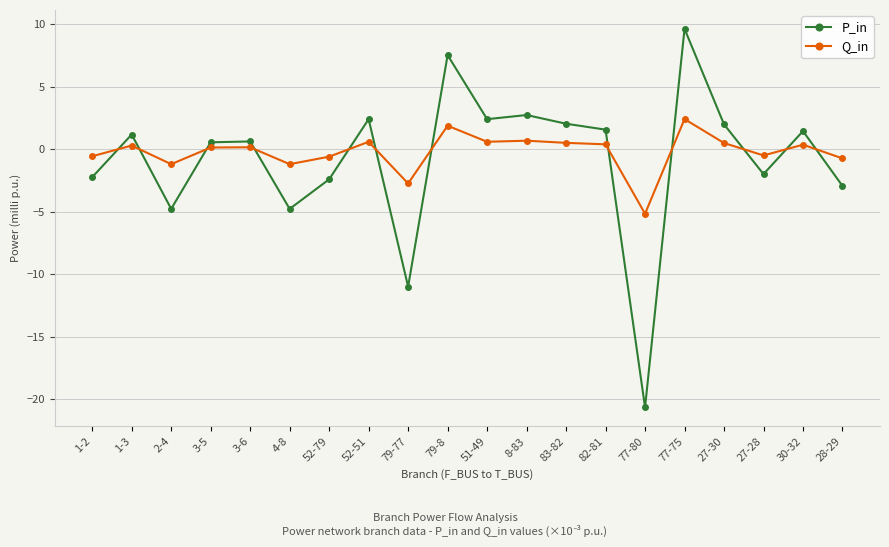

What is the minimum value for Q_in?

-5.2